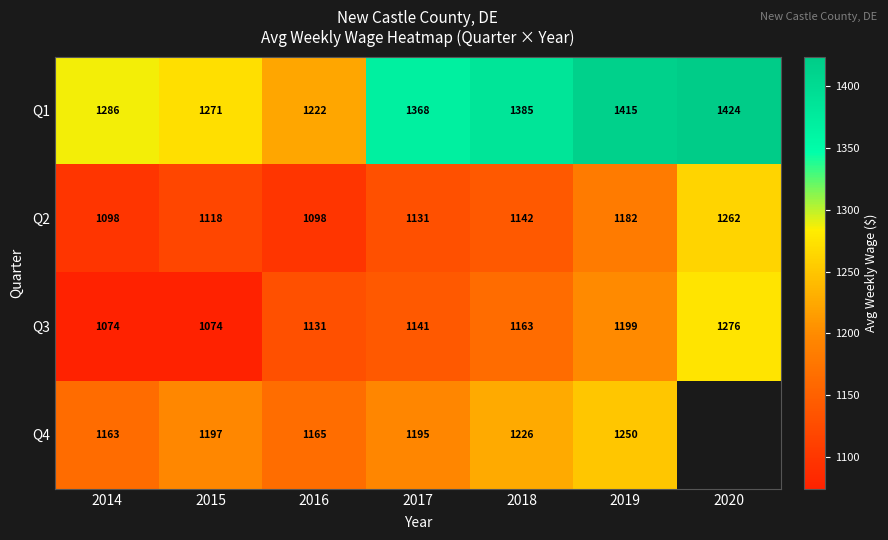

What is the minimum value shown in the chart?

1074.0